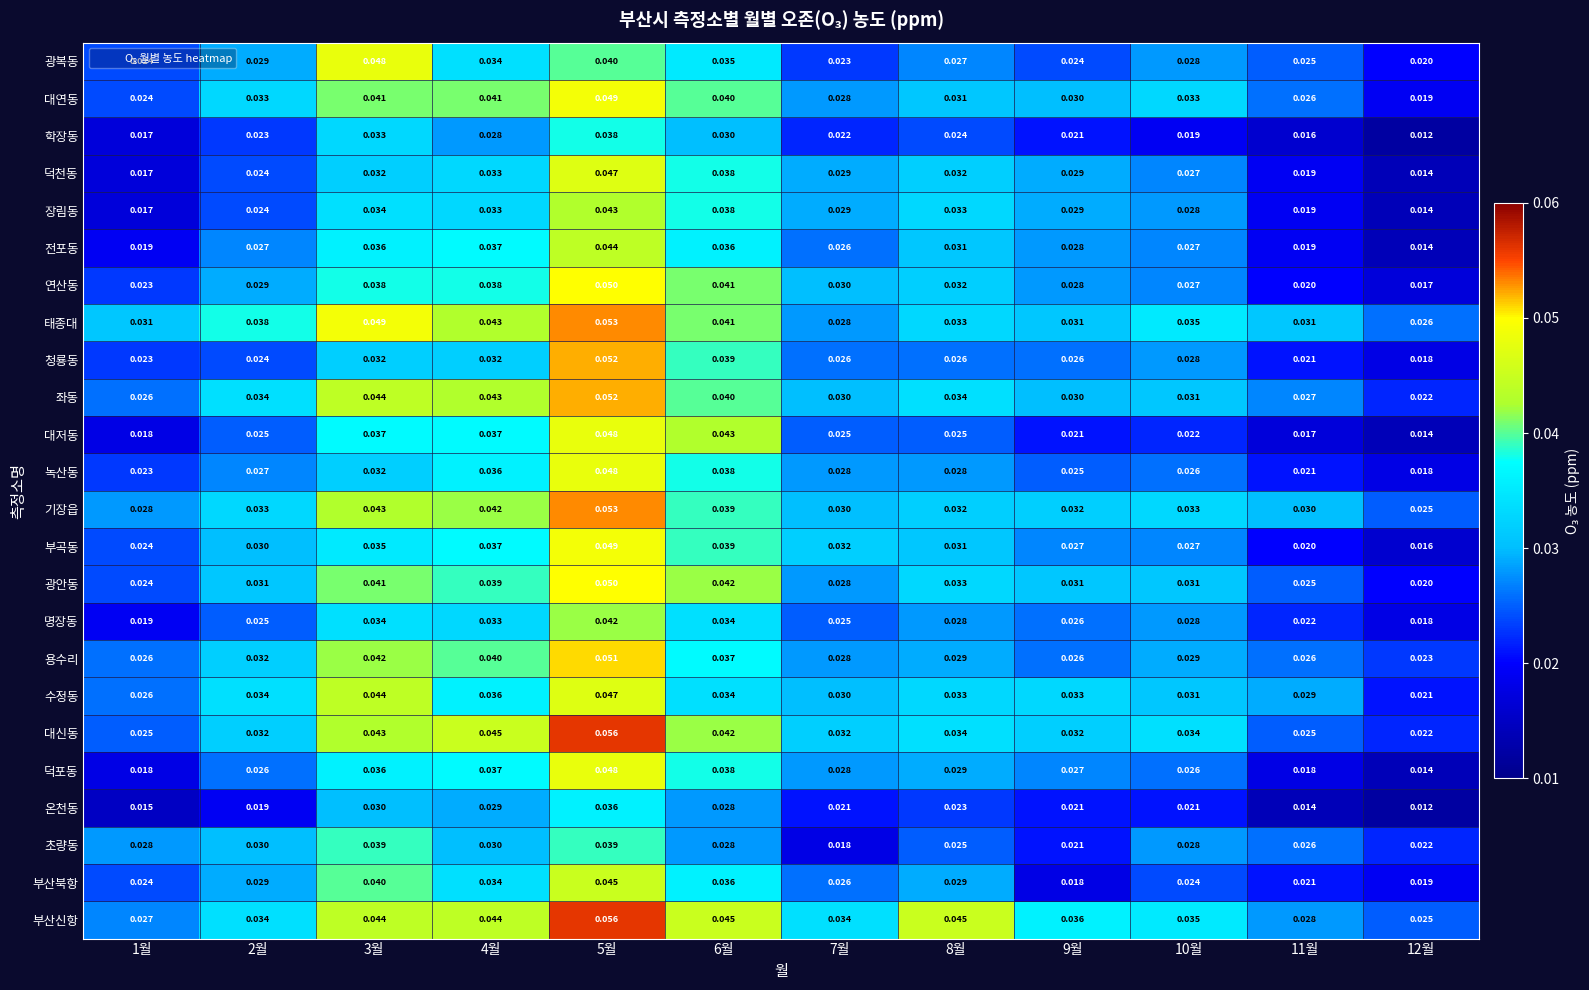

Which series changed the most between 6월 and 8월?

대저동